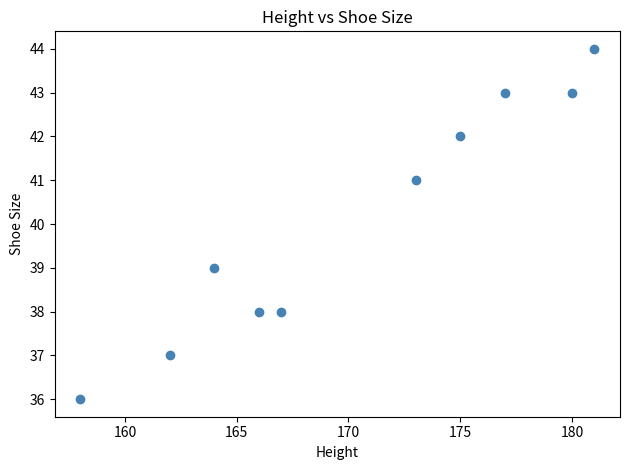

What is the range of X values (max minus min)?

23